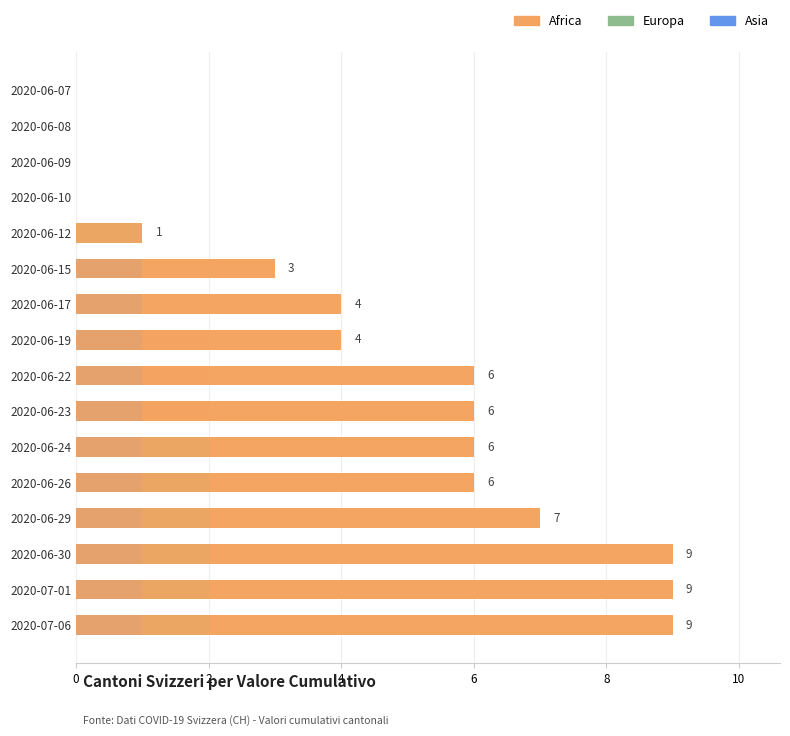

Rank the series by their average value, from lowest to highest.

Europa, Asia, Africa